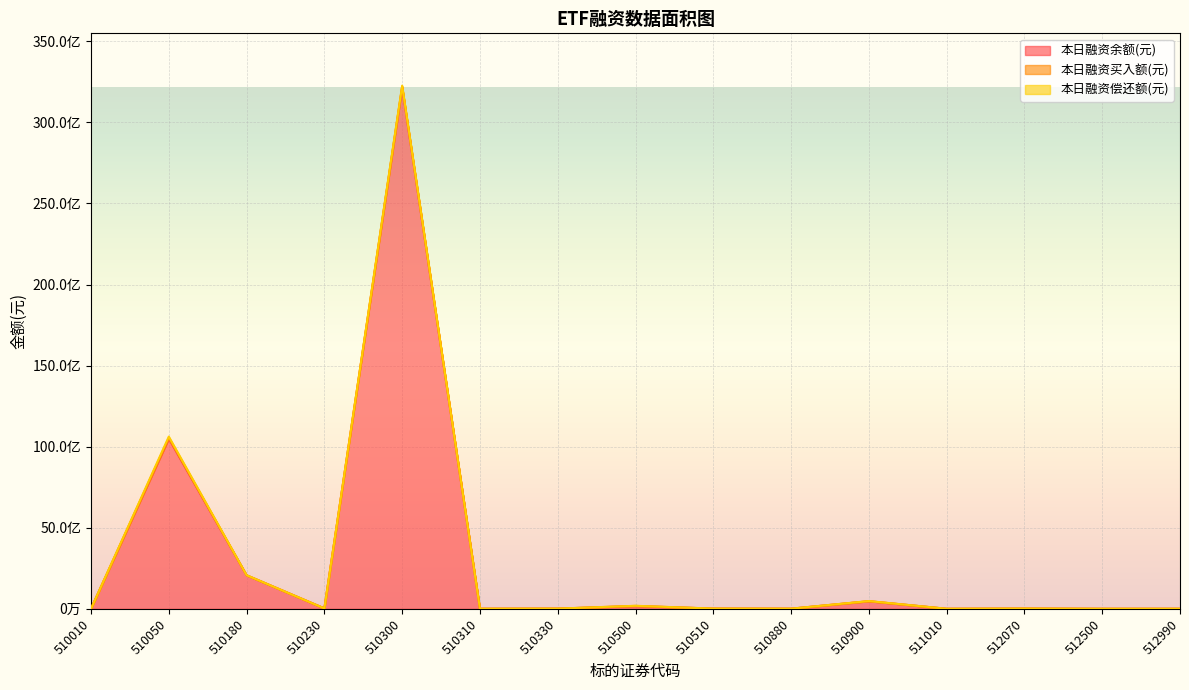

How many lines are shown in the chart?

3